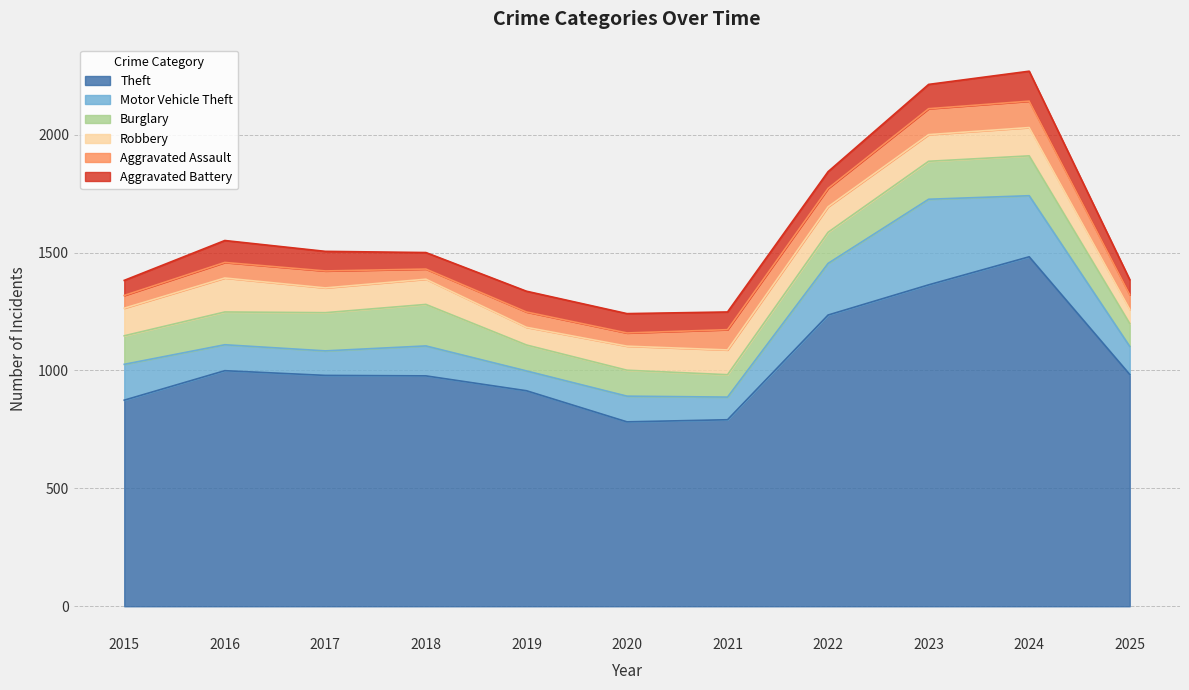

Which category has the highest value in the Burglary series?

2018